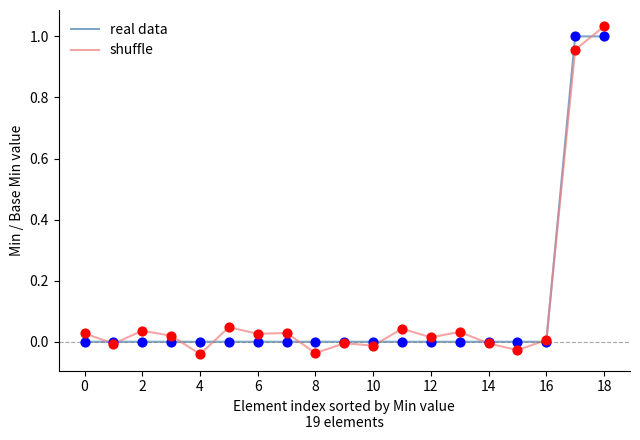

Which series has the widest spread of values?

shuffle